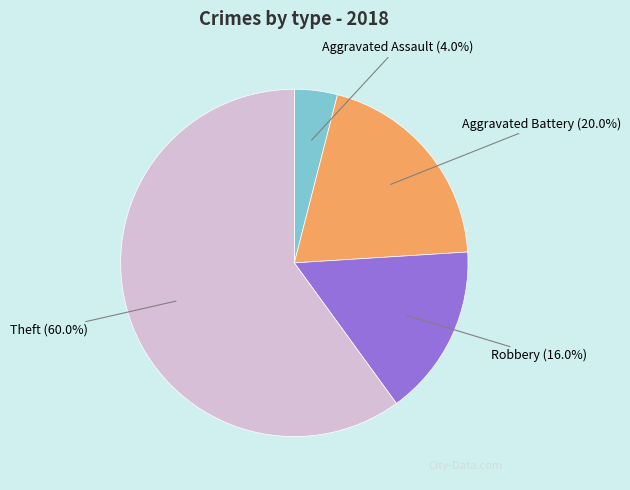

Which slice represents more than half of the pie?

Theft